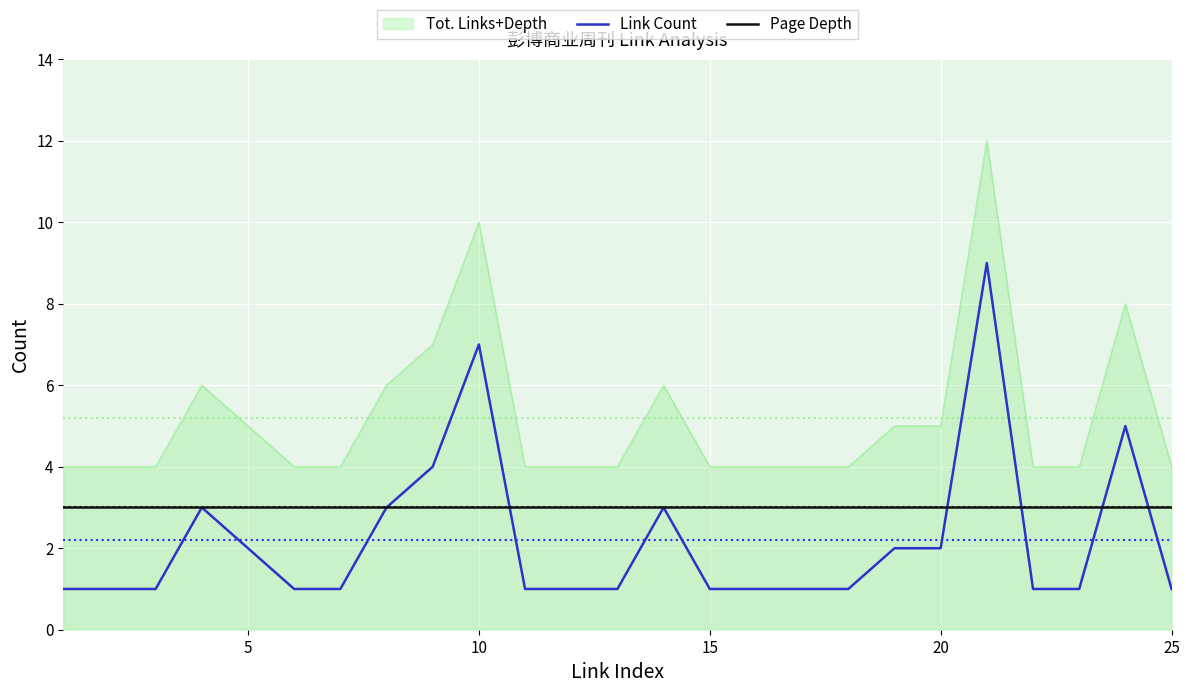

True or false: Tot. Links+Depth and Link Count cross at least once.

False